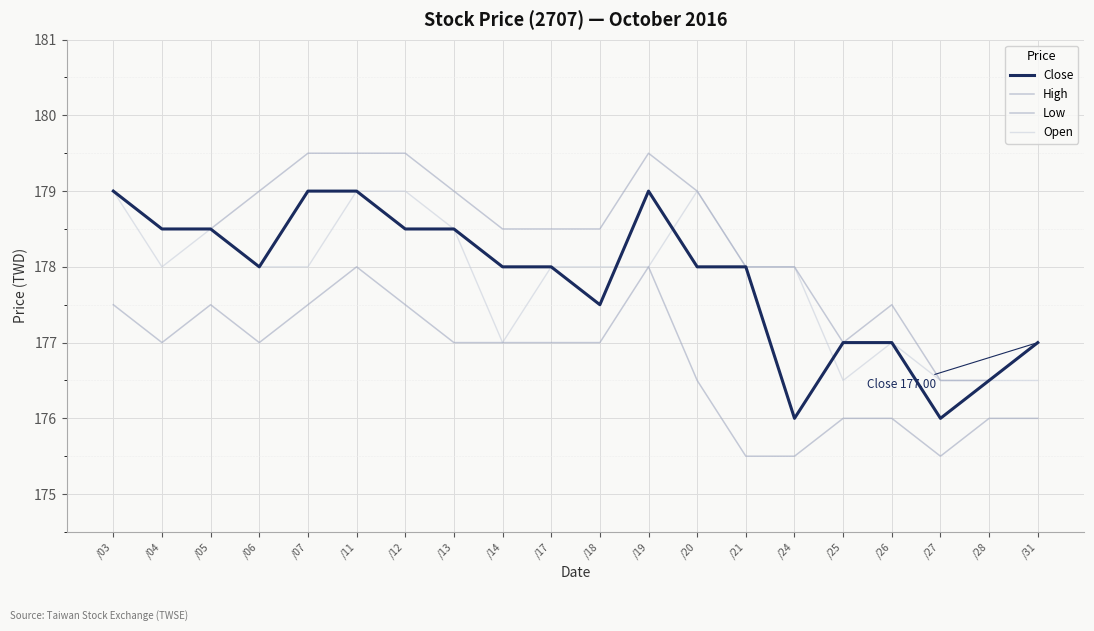

What is the value of the Low point at the 16th from the left?

176.0